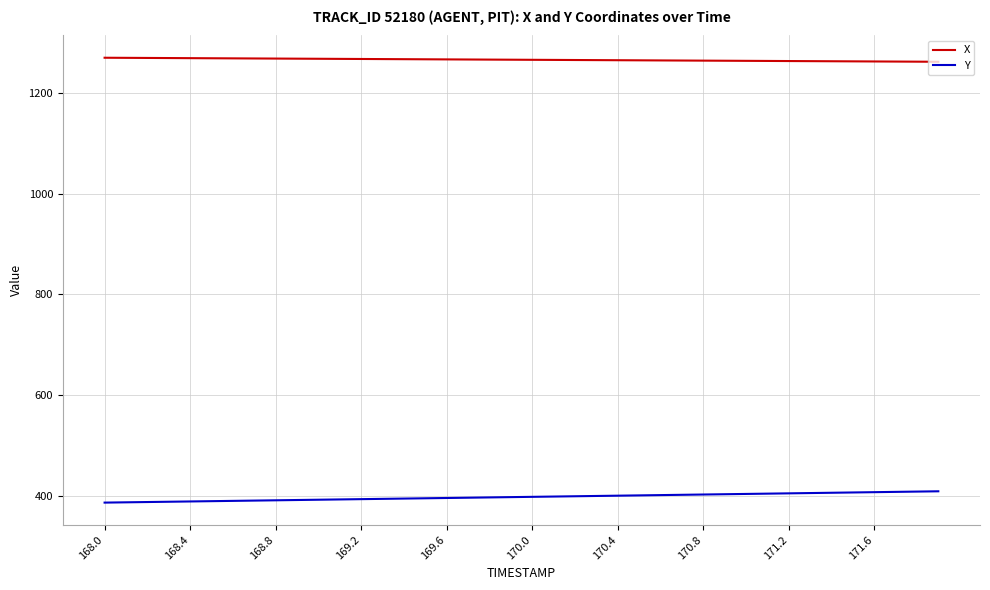

Does the chart display data point markers on the line(s)?

No